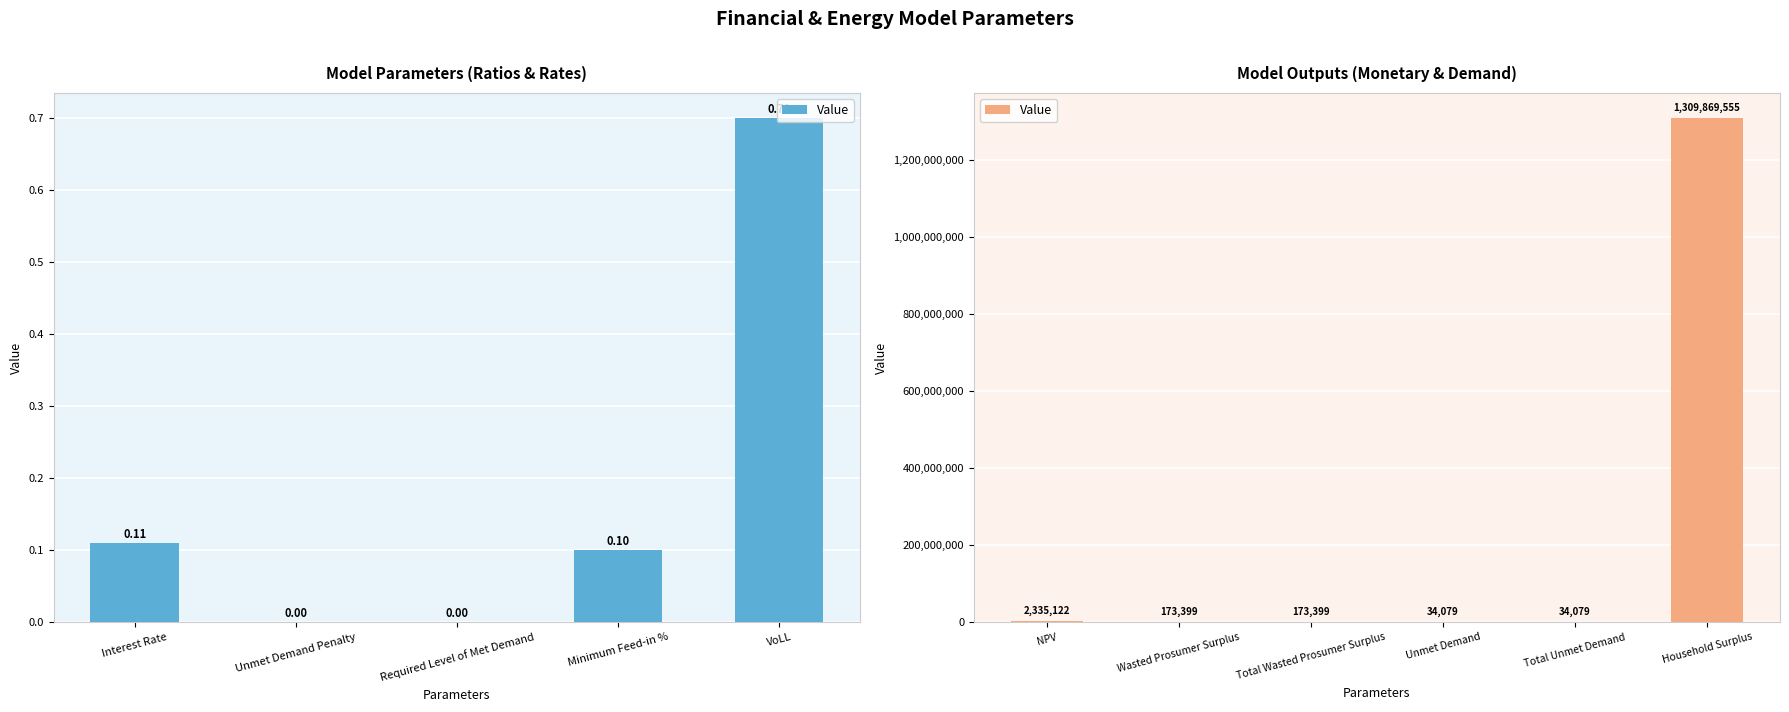

What is the greatest value displayed?

1309869555.0